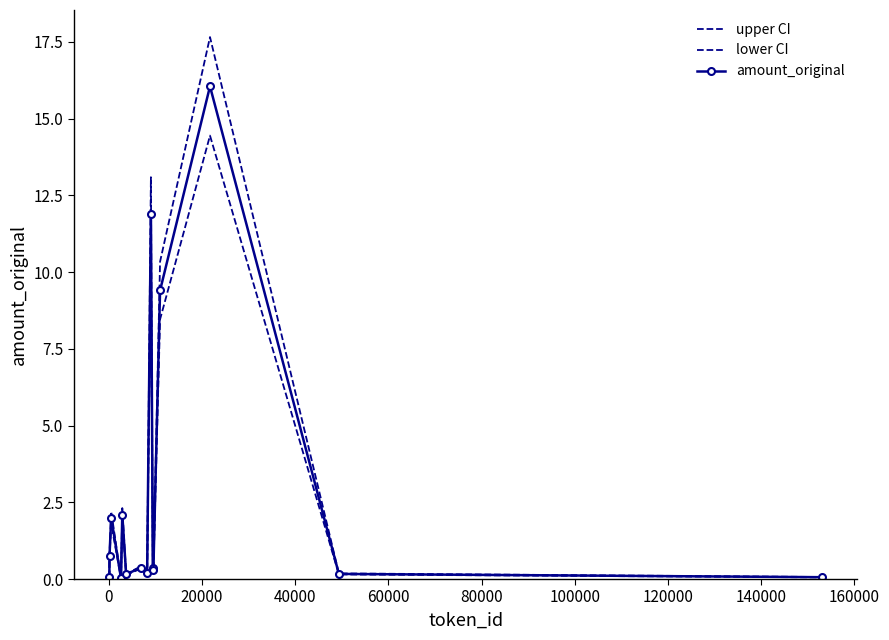

Count the number of categories in the chart.

15